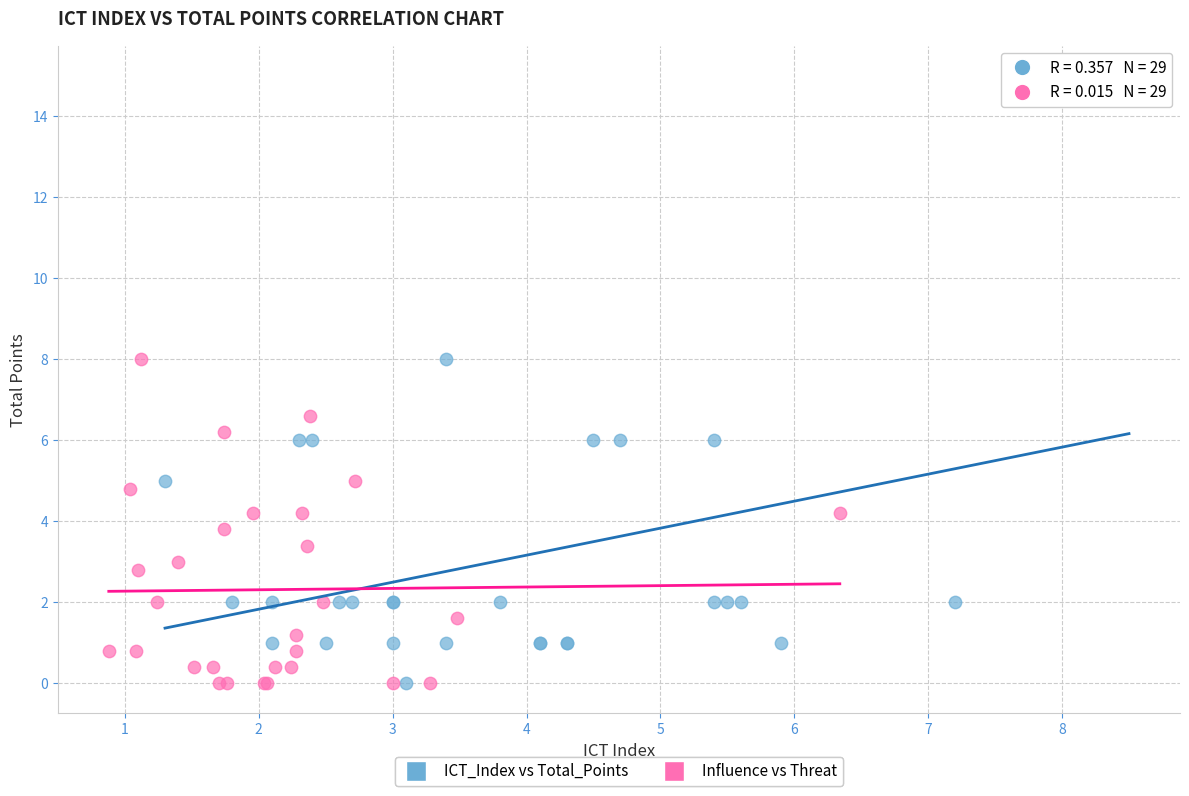

Which series has the widest spread of Y values?

ICT_Index vs Total_Points